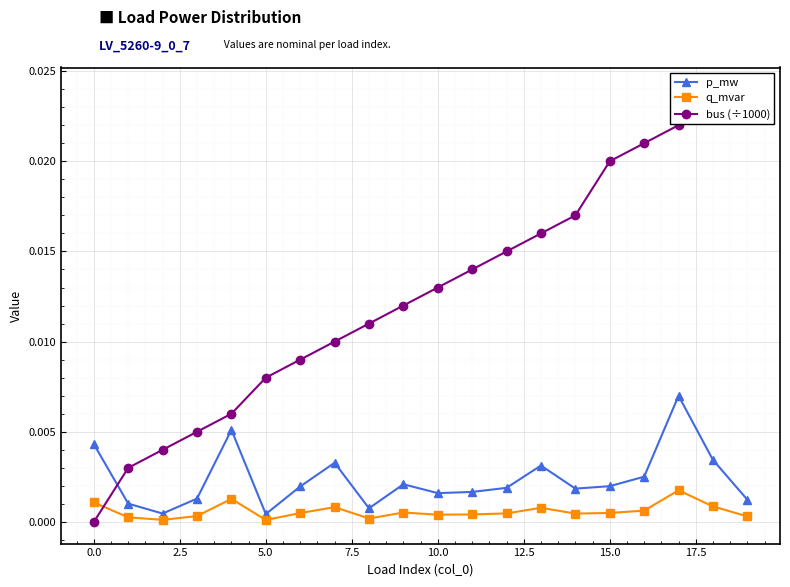

What is the label of the 10th point from the right?

10